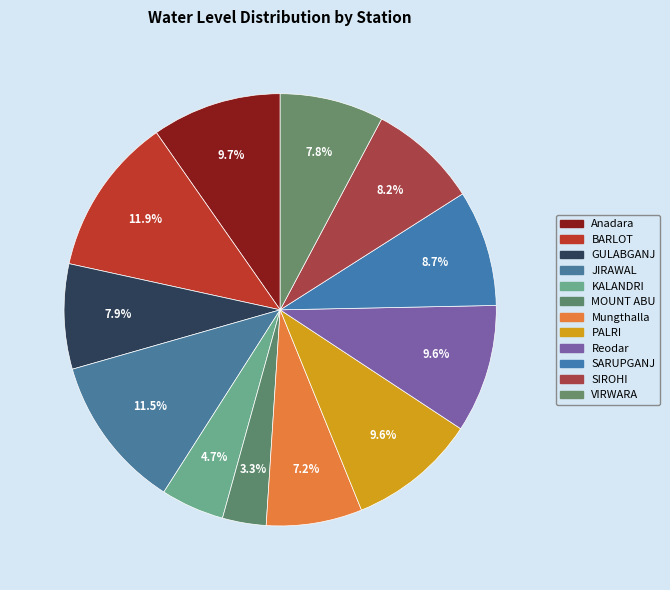

How many slices are in this pie chart?

12